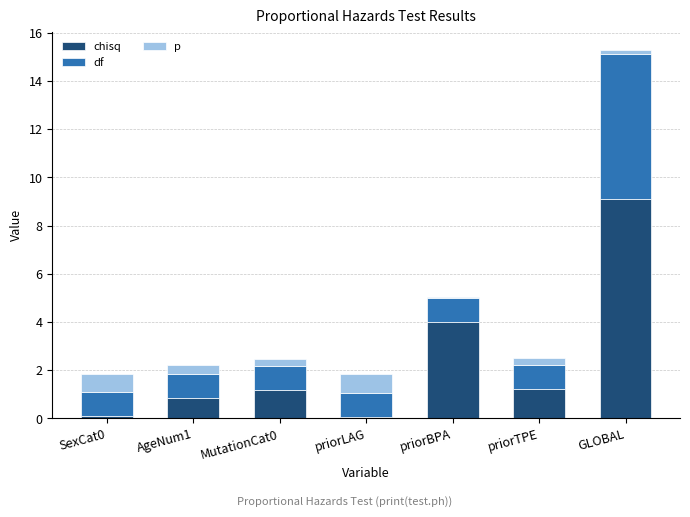

At which category is the sum across all series the highest?

GLOBAL